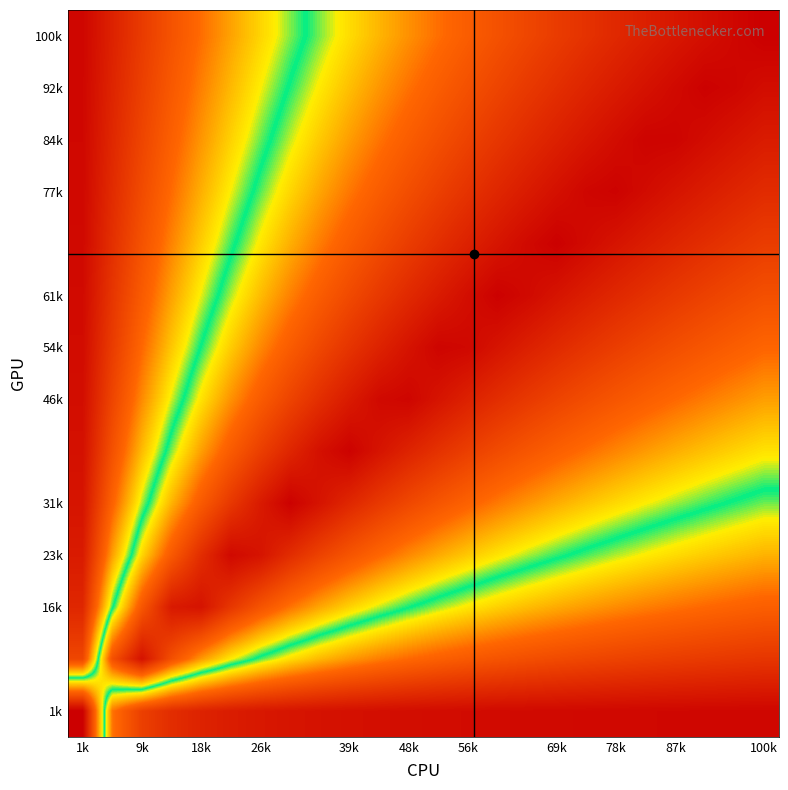

Count the number of categories in the chart.

24